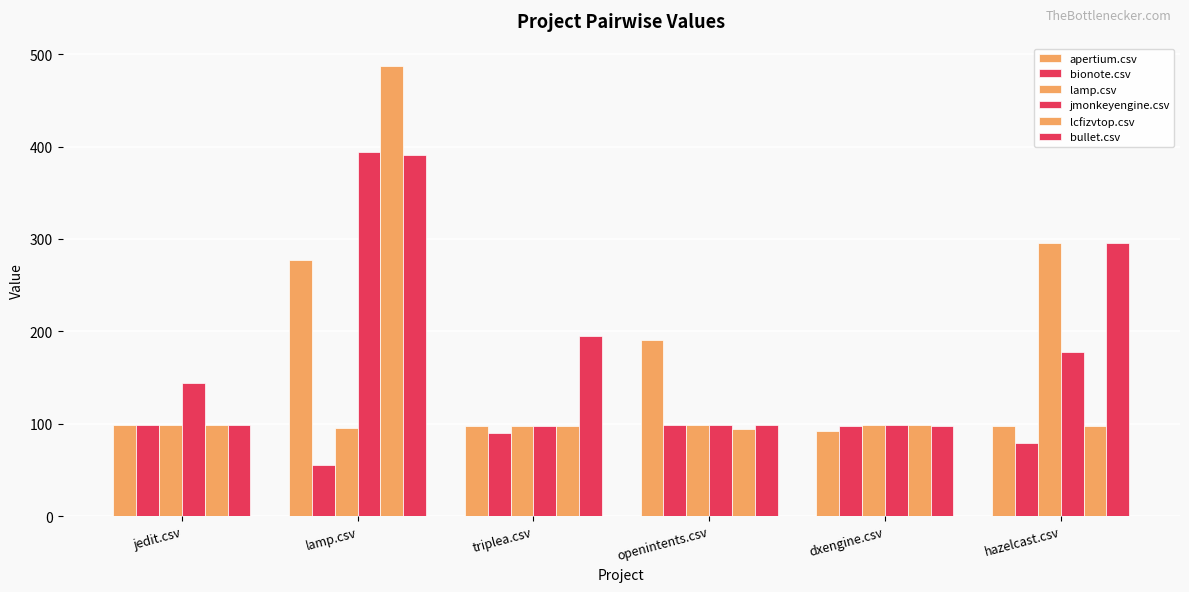

Does the chart contain any negative values?

No